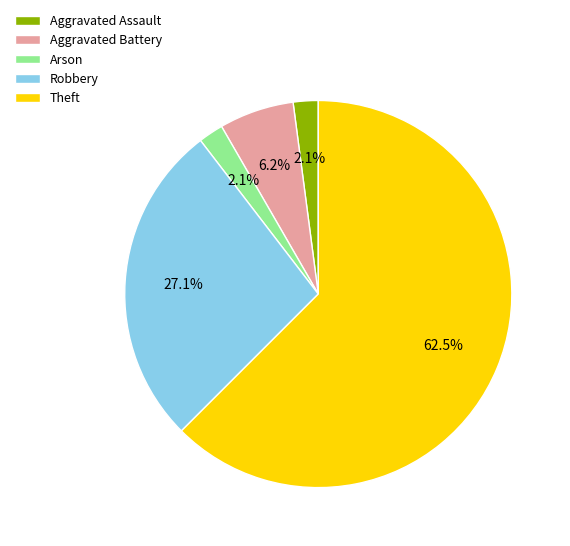

Which slice is the largest?

Theft